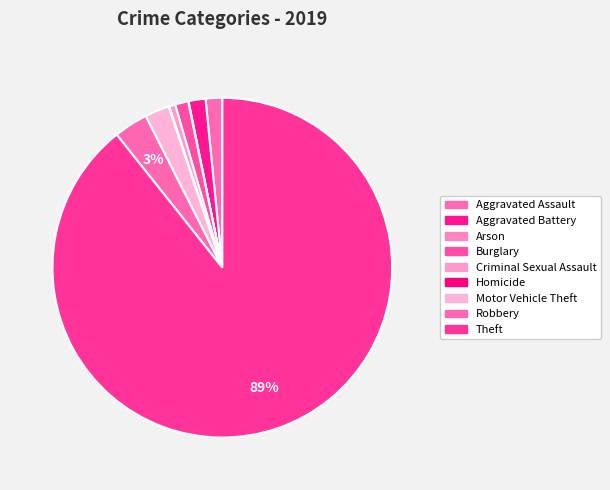

To the nearest percent, what is the difference between the largest and smallest slice percentages?

89%